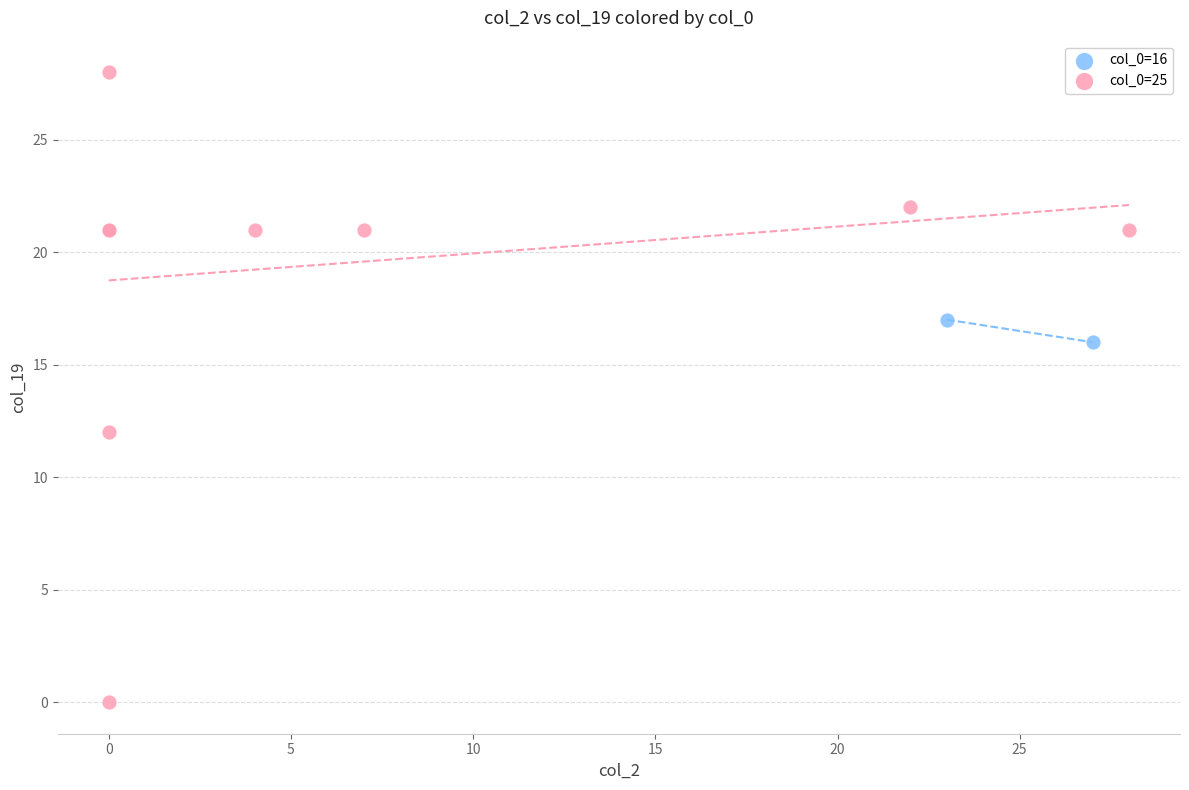

What are all the series names shown in the legend?

col_0=16, col_0=25